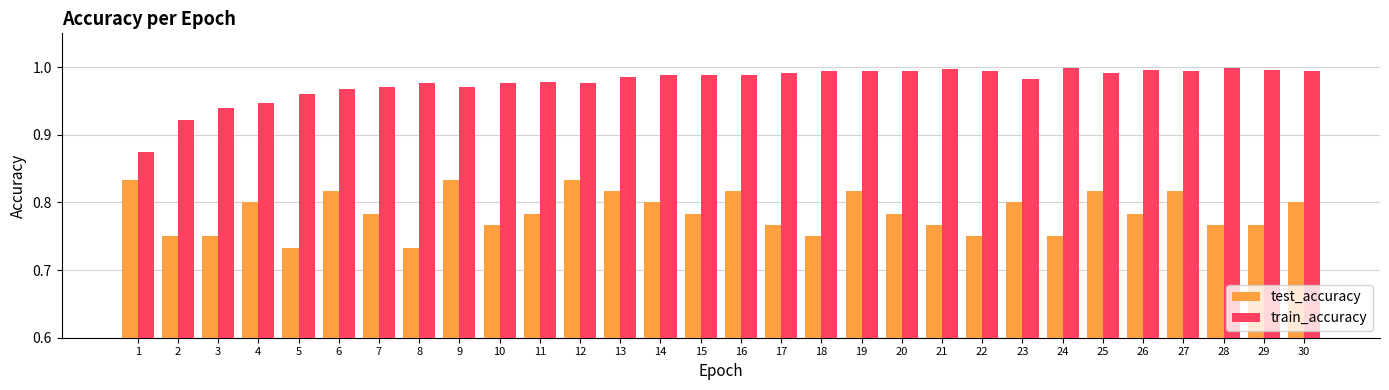

What is the sum of the train_accuracy values at 2 and 5?

1.9